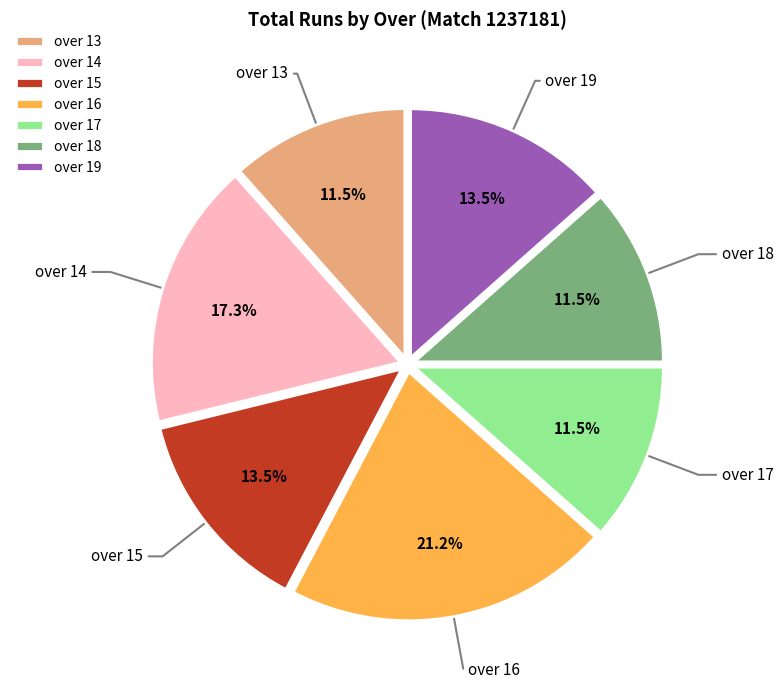

Is over 18 the majority of the pie?

No